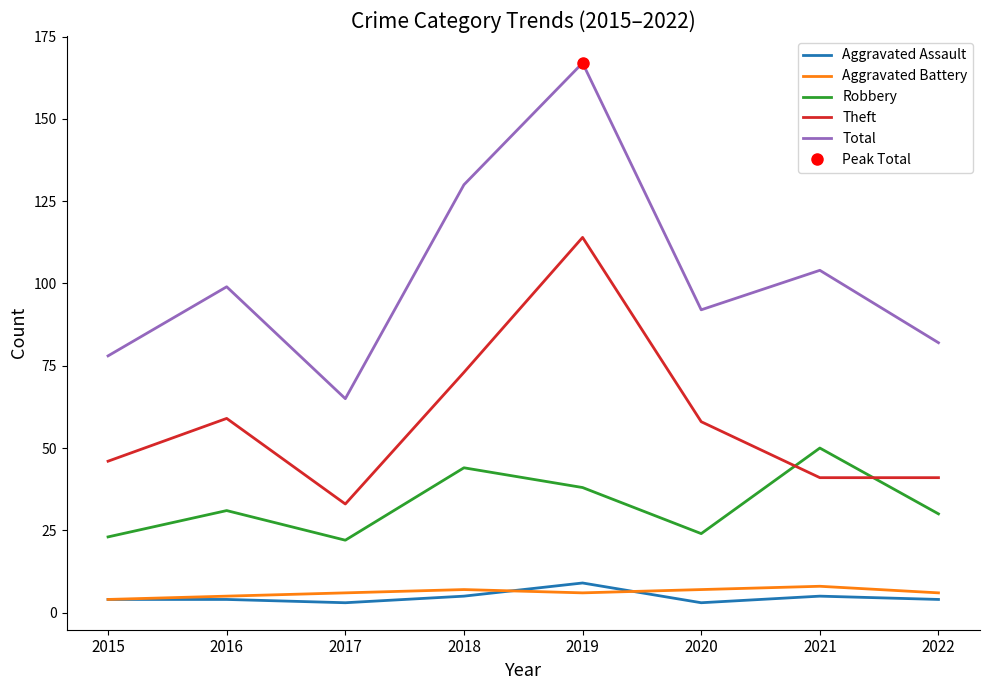

Is it true that Aggravated Battery equals 7 at 2015?

False